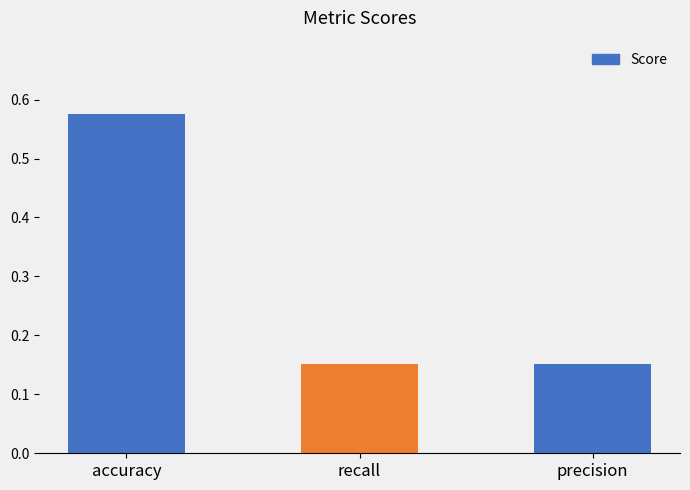

What position from the left is precision?

3